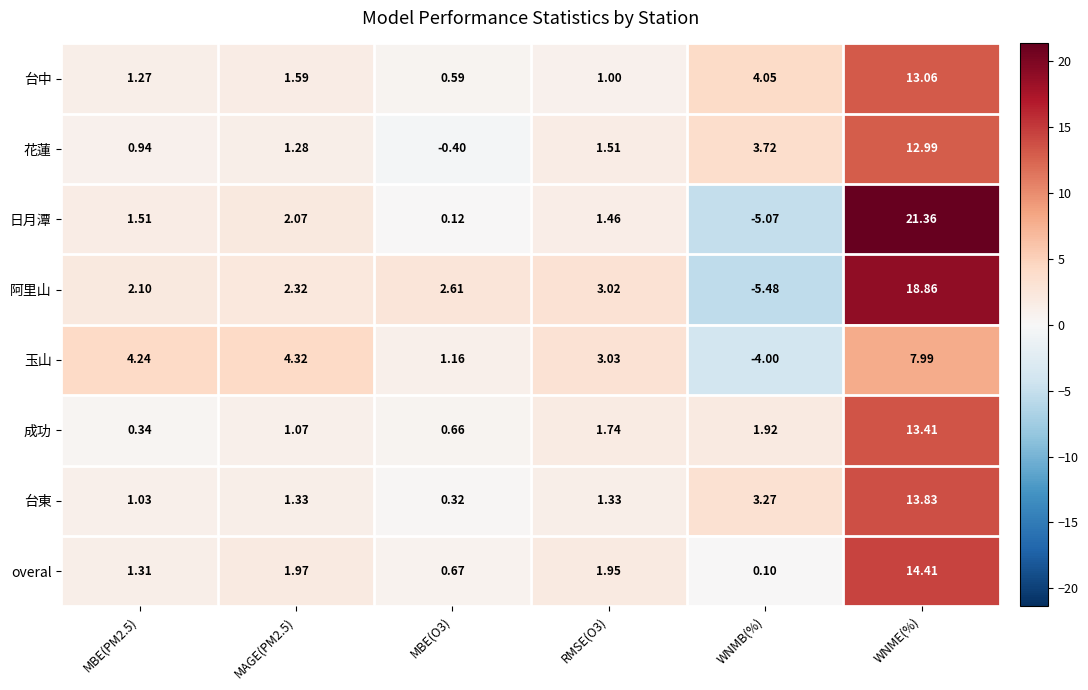

What is the difference between the highest and lowest values at WNME(%)?

13.4